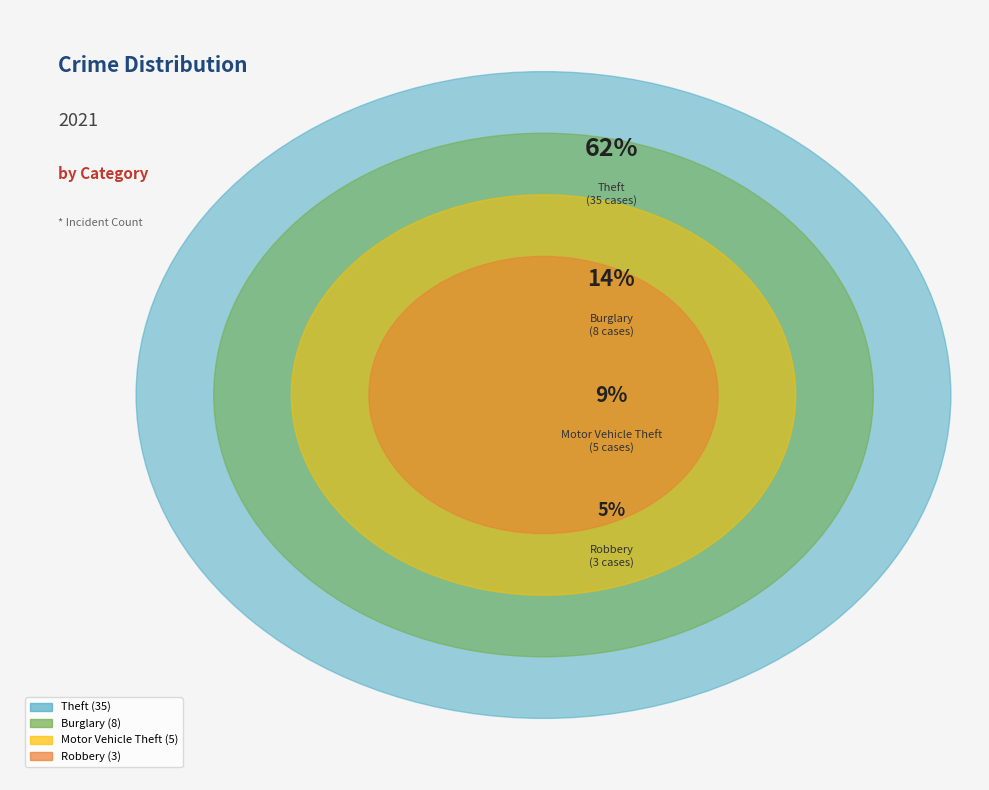

What is the majority slice?

Theft